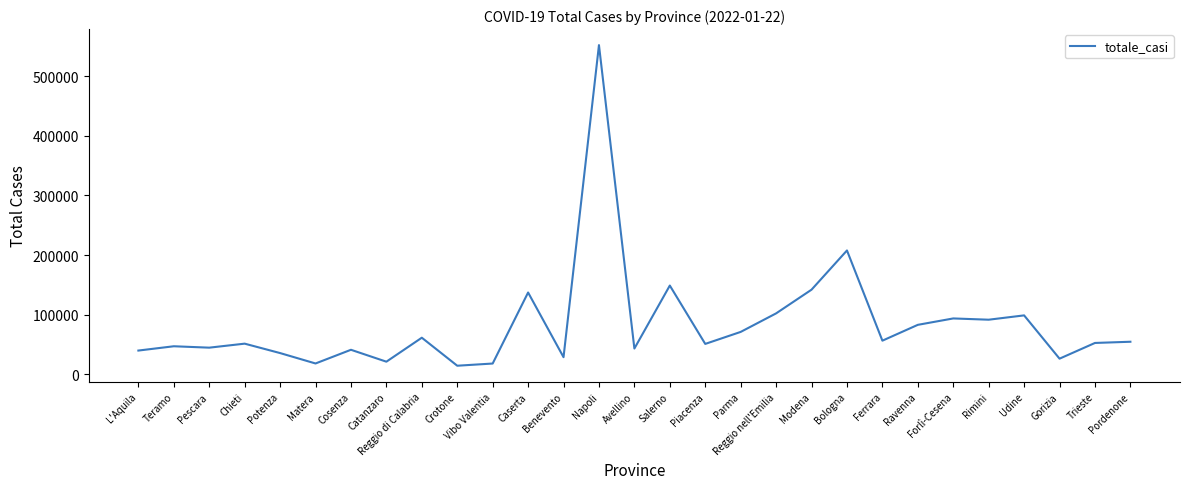

Does the chart have visible grid lines?

No